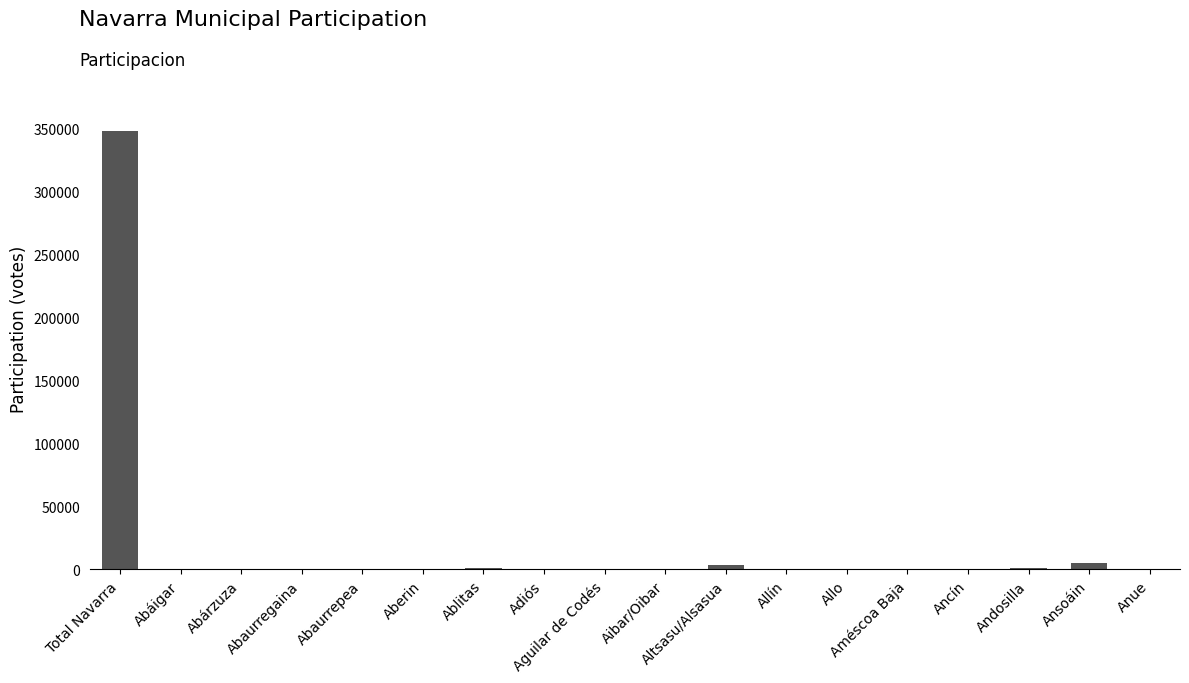

Are the bars horizontal?

No